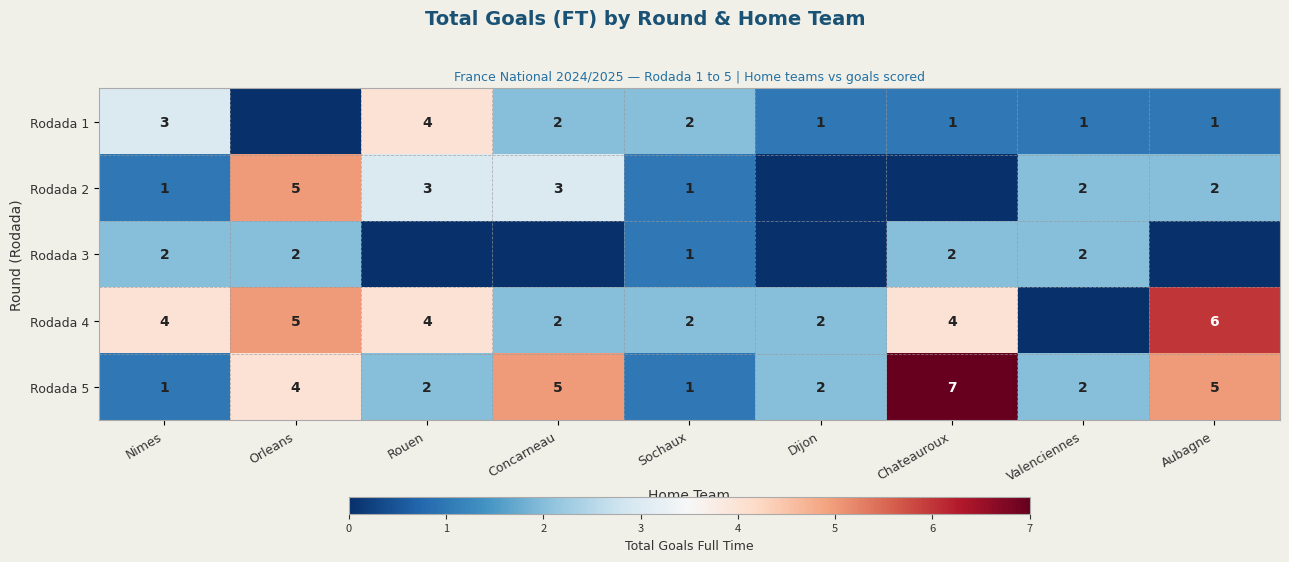

What is the spread (max minus min) of values at Nimes?

3